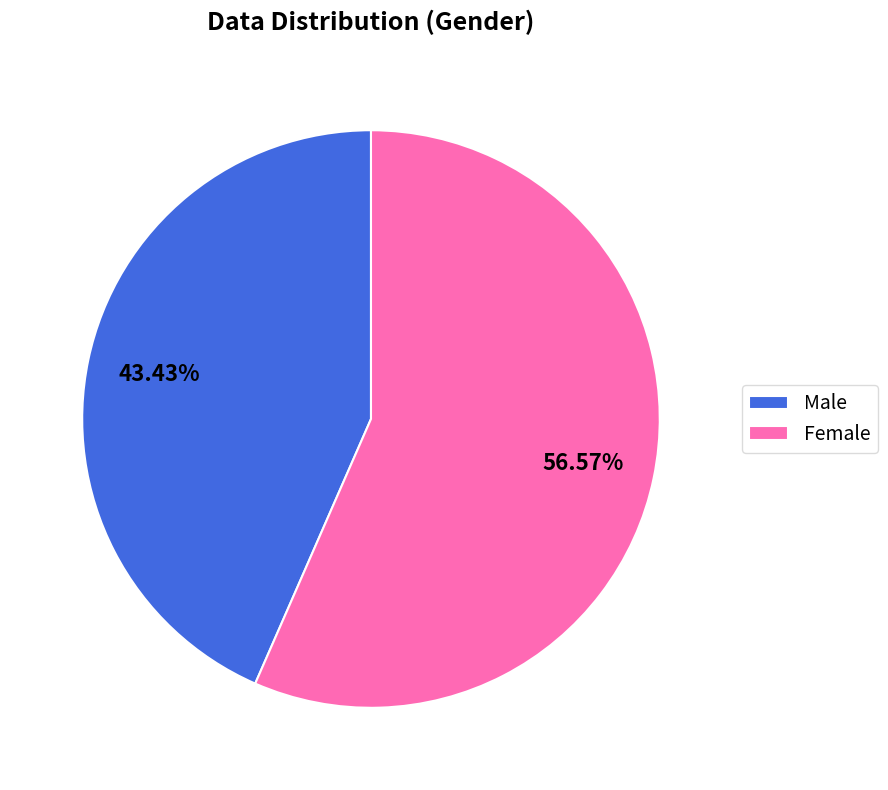

Which category has the biggest portion of the pie?

Female